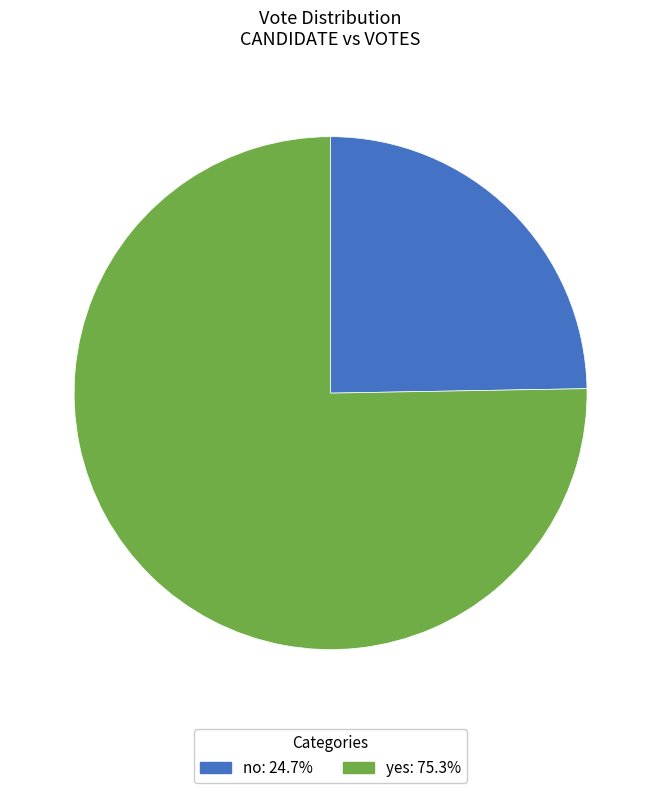

What is the ratio of the value at yes to the value at no?

3.0